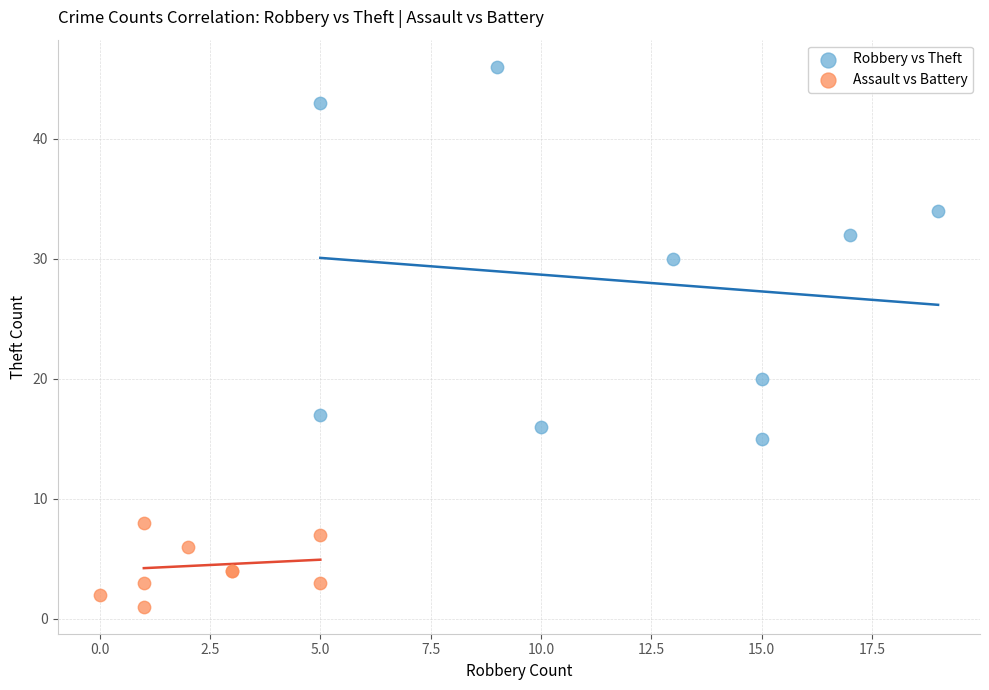

What are all the series names shown in the legend?

Robbery vs Theft, Assault vs Battery